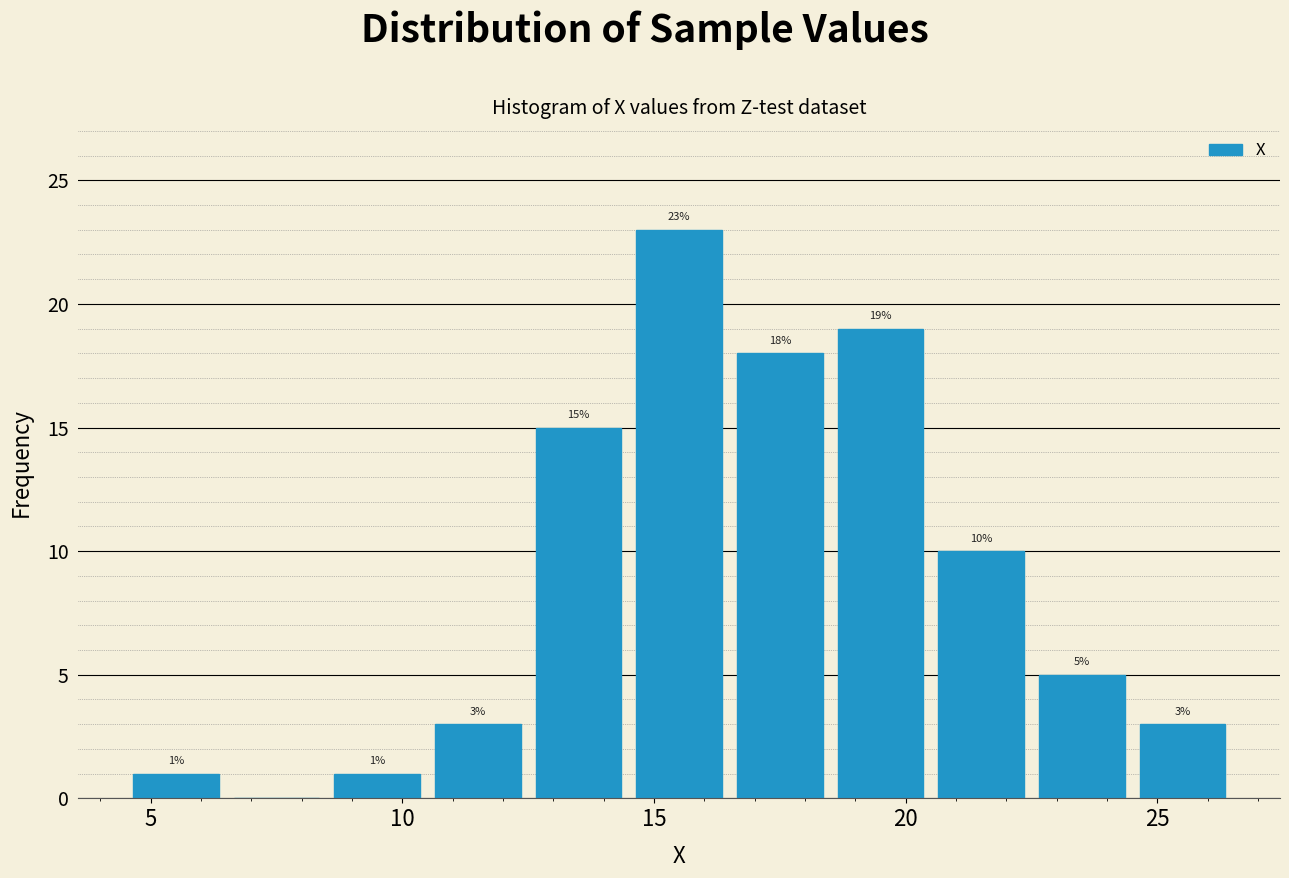

Which range on the x-axis has the tallest bar?

14.5 to 16.5